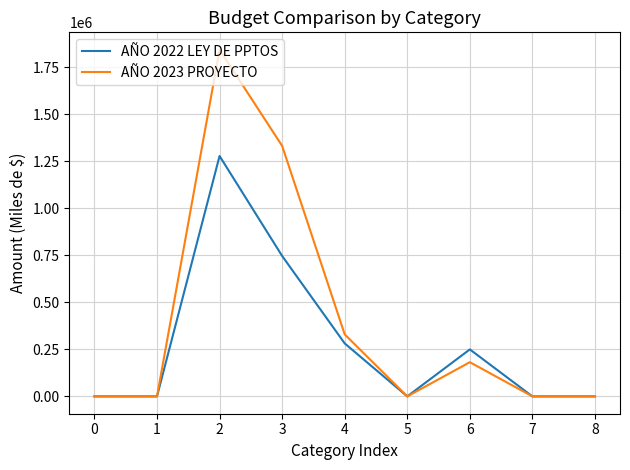

What value does the AÑO 2023 PROYECTO series have at 2, to the nearest 50?

1844350